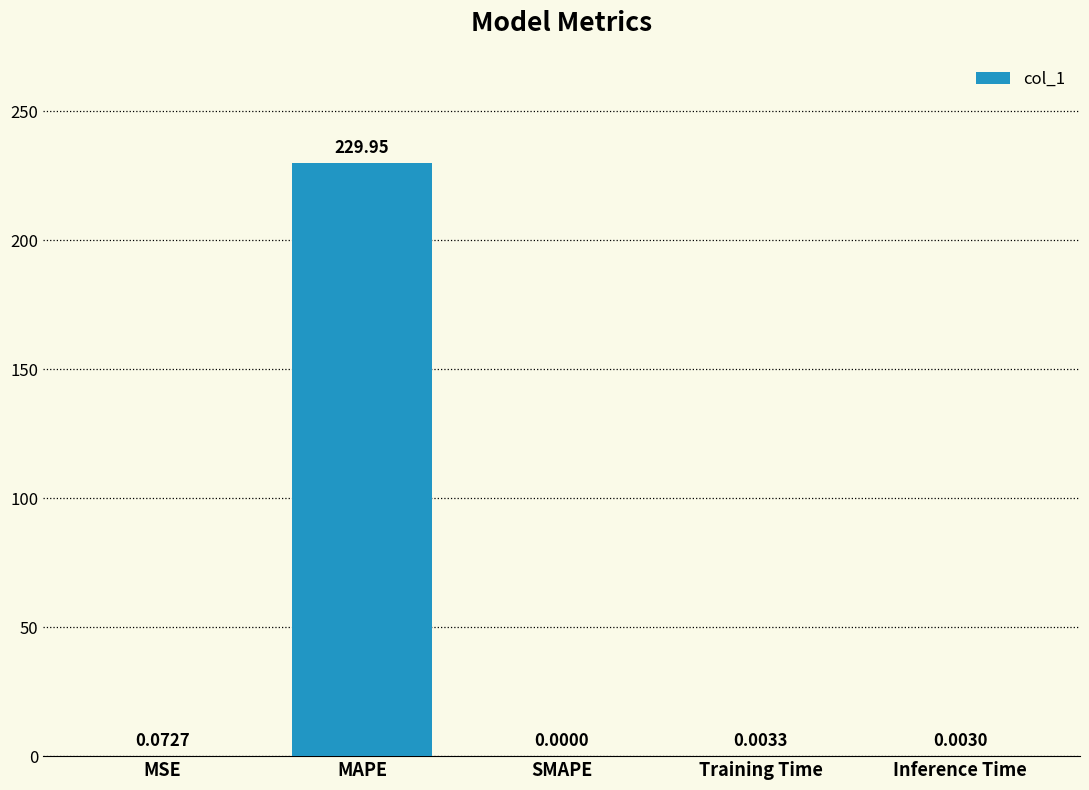

What is the greatest value displayed?

230.0